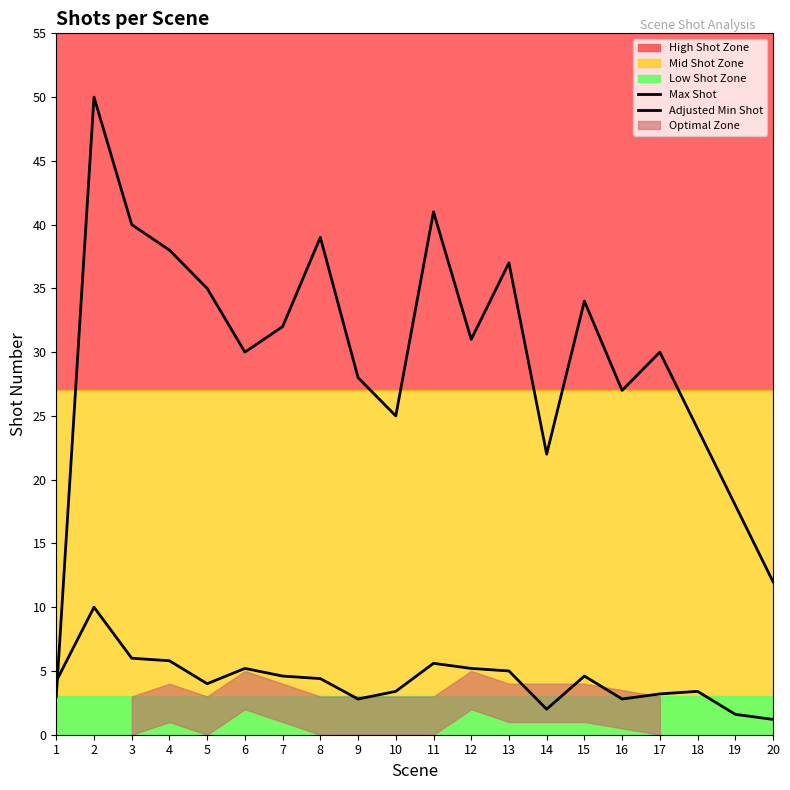

True or false: Adjusted Min Shot and Max Shot intersect in this chart.

True